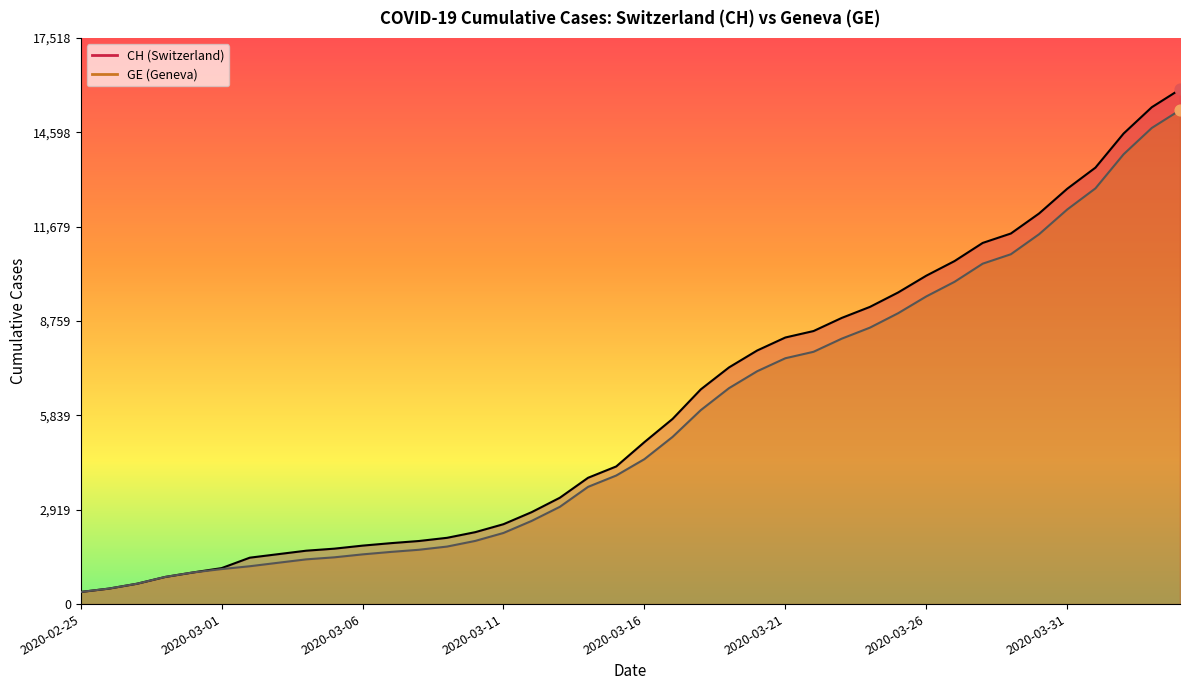

Which series has the largest total across all categories?

CH